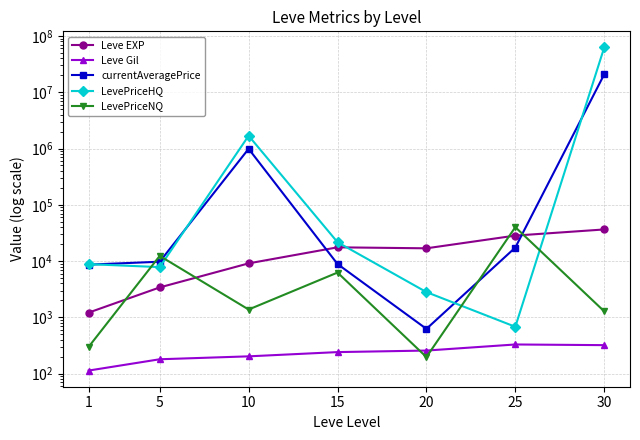

Is it true that currentAveragePrice equals 624.0 at 20?

True